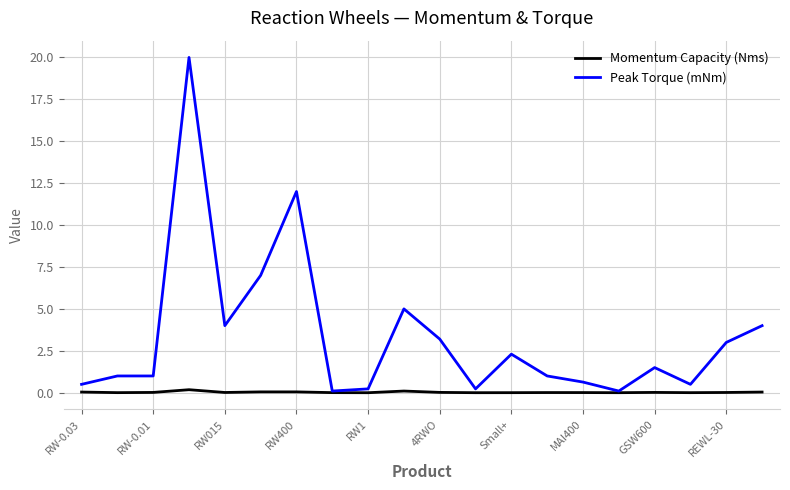

How many lines are shown in the chart?

2